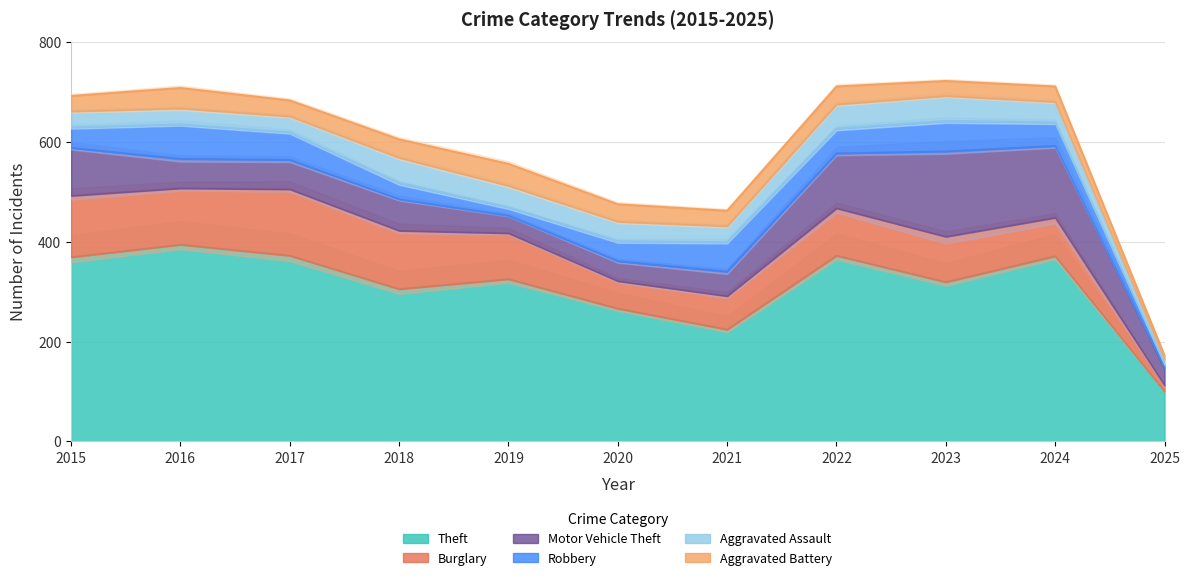

What is the average value of the Burglary series?

89